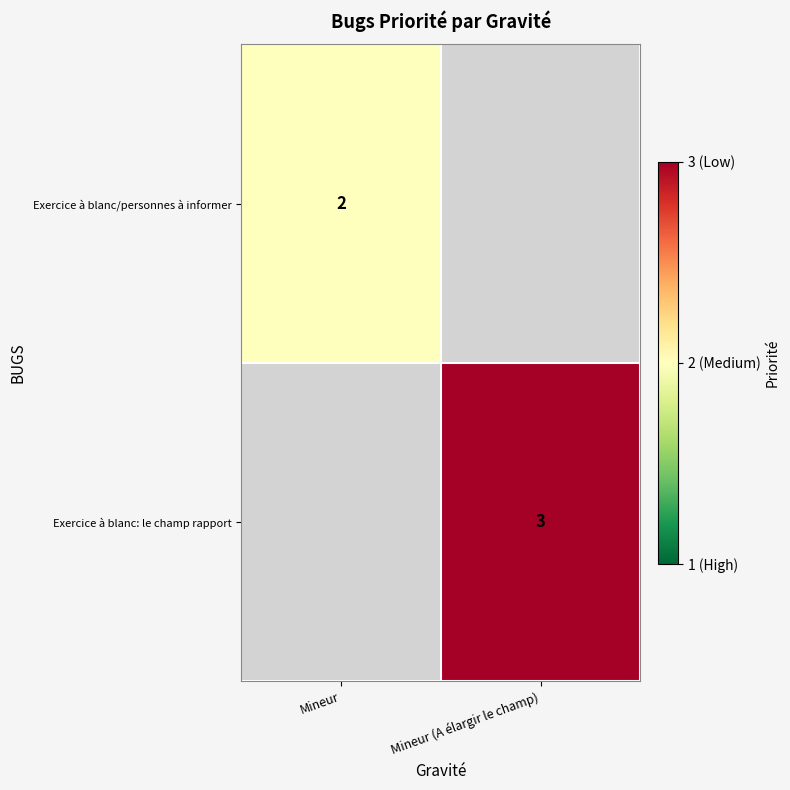

Which has a higher value, Mineur or Mineur (A élargir le champ)?

Mineur